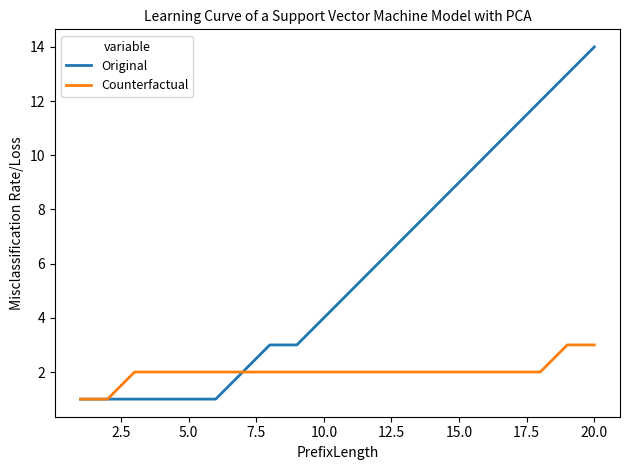

Which series has the largest total across all categories?

Original